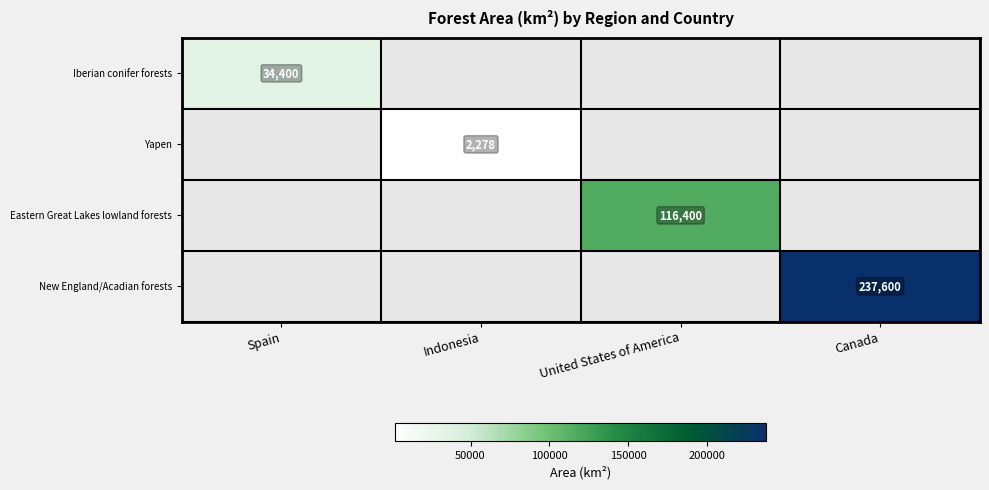

True or false: Yapen has a value of 1430.6 at Indonesia.

False